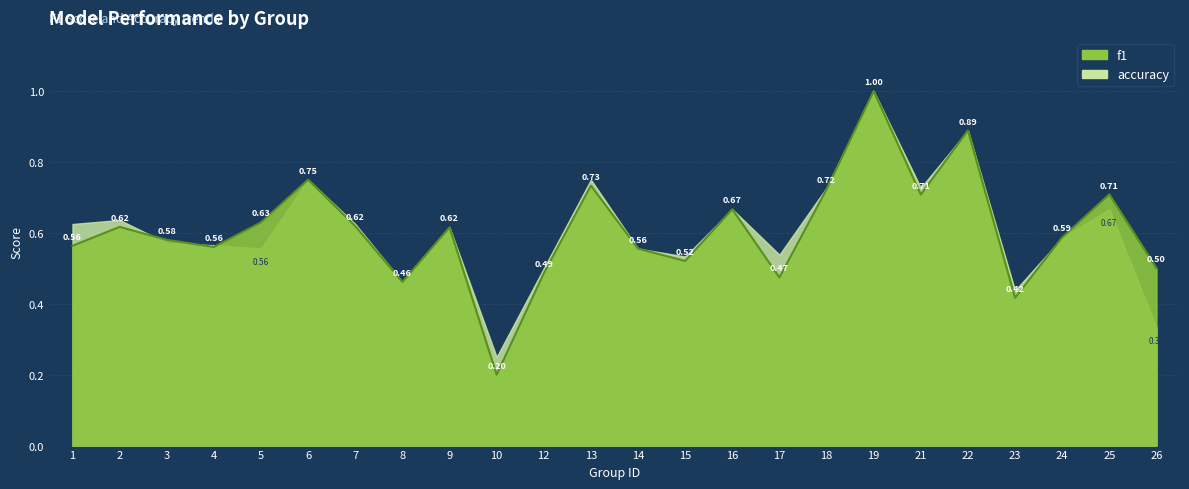

True or false: the data shows 0.1 at 10.

False